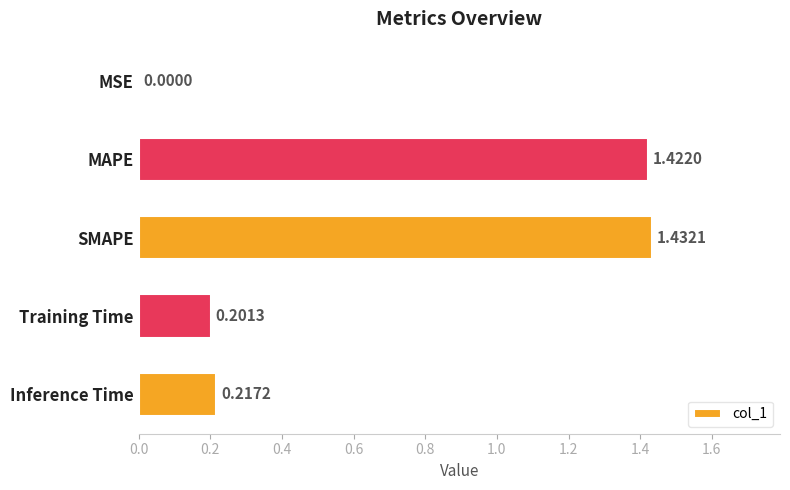

What is the change in value from SMAPE to Training Time?

-1.2